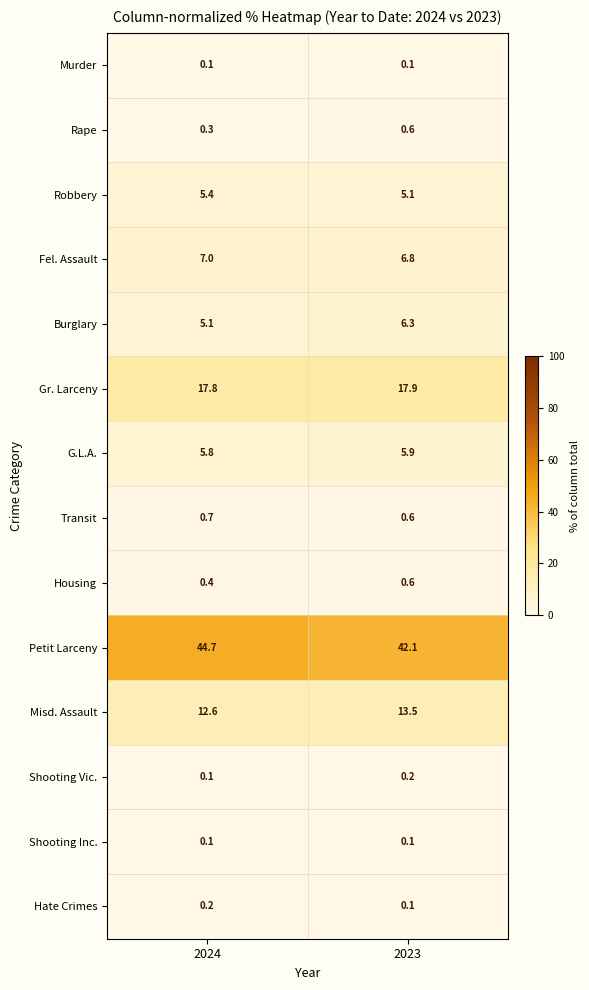

Which category has the highest value across all series?

2024